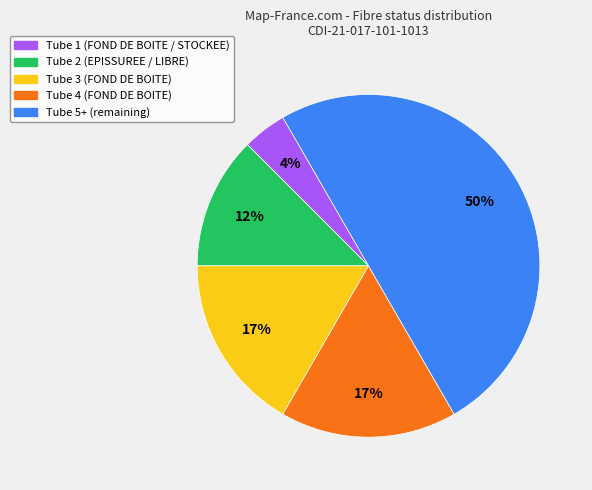

The Tube 5+ slice represents 50% of the pie. True or false?

True